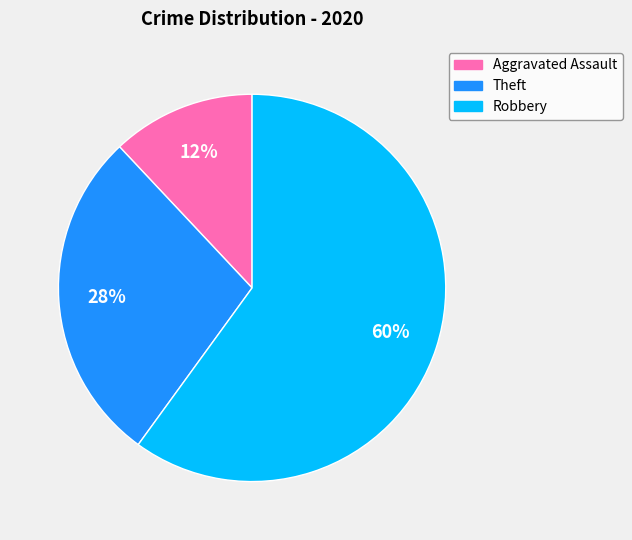

The Theft slice represents 15% of the pie. True or false?

False